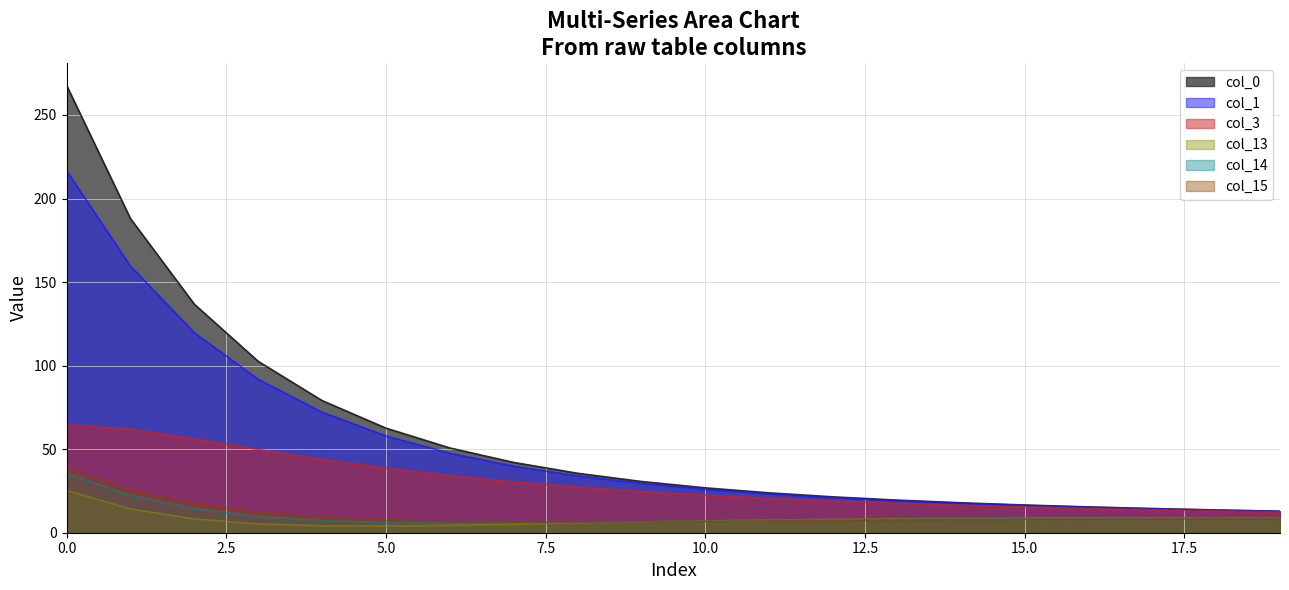

What is the difference between the maximum and minimum values in the col_13 series?

21.3